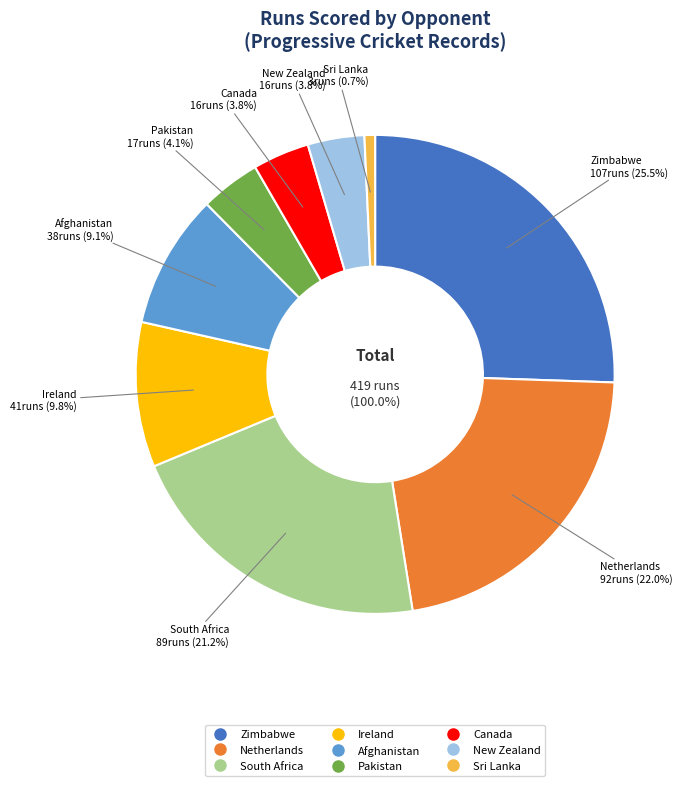

Which has a higher value, Afghanistan or Canada?

Afghanistan